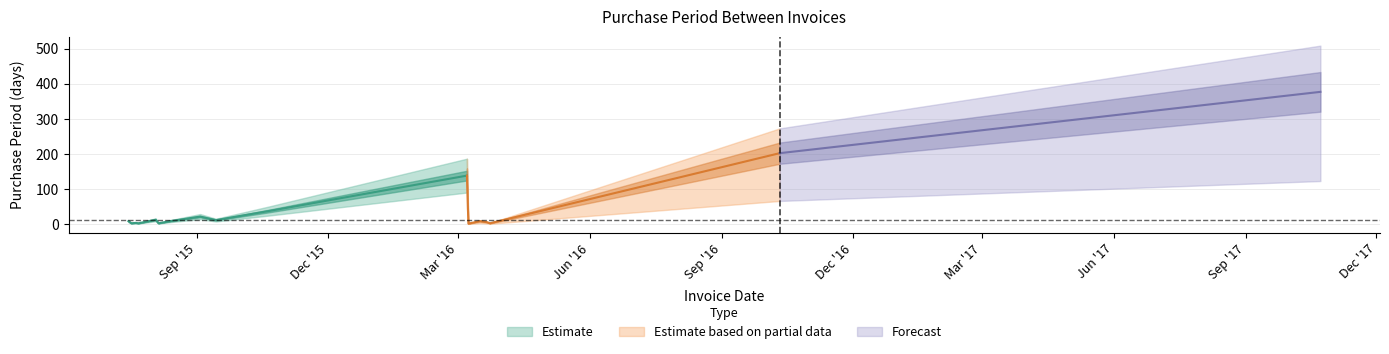

Is it true that the value at 2015-08-13 is 8?

True